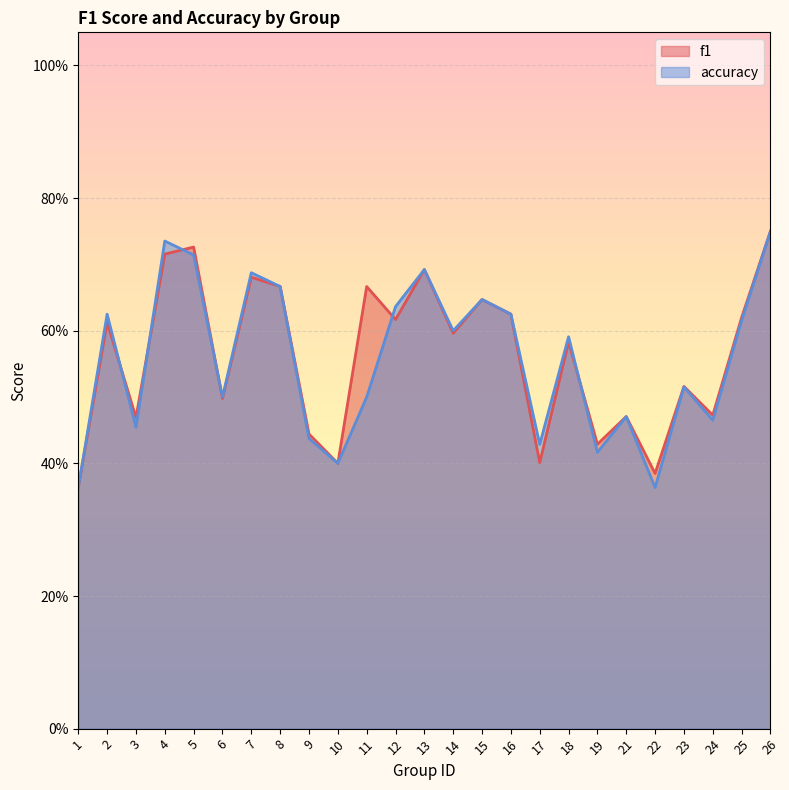

How many interior local valleys does the f1 series have?

9